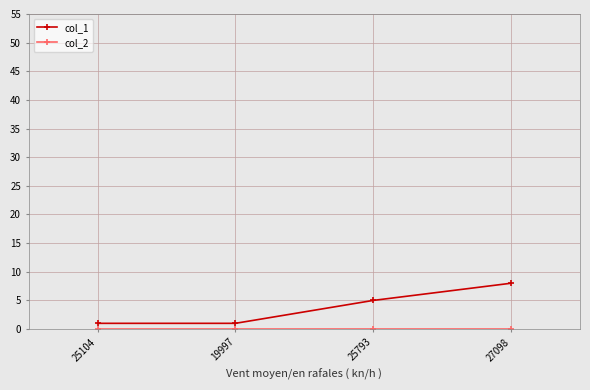

What is the maximum value shown in the chart?

8